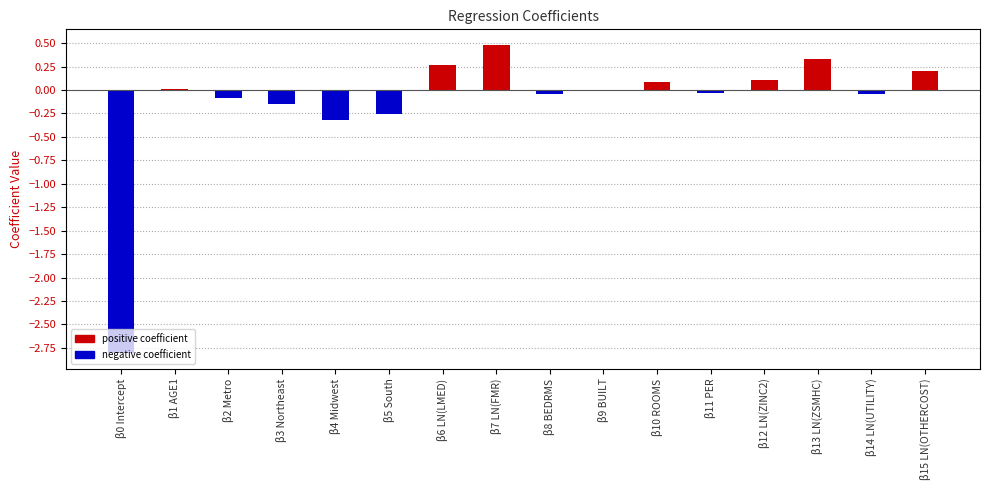

The chart shows a value of 0.0 at β9 BUILT. True or false?

True